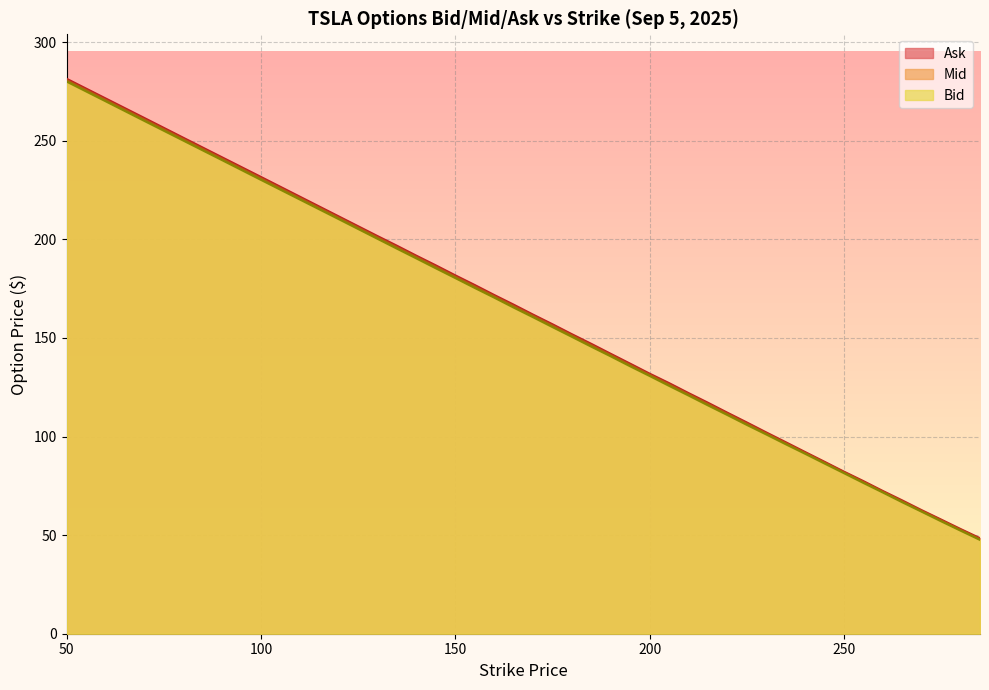

Between 205 and 245, which series saw the biggest shift?

Ask